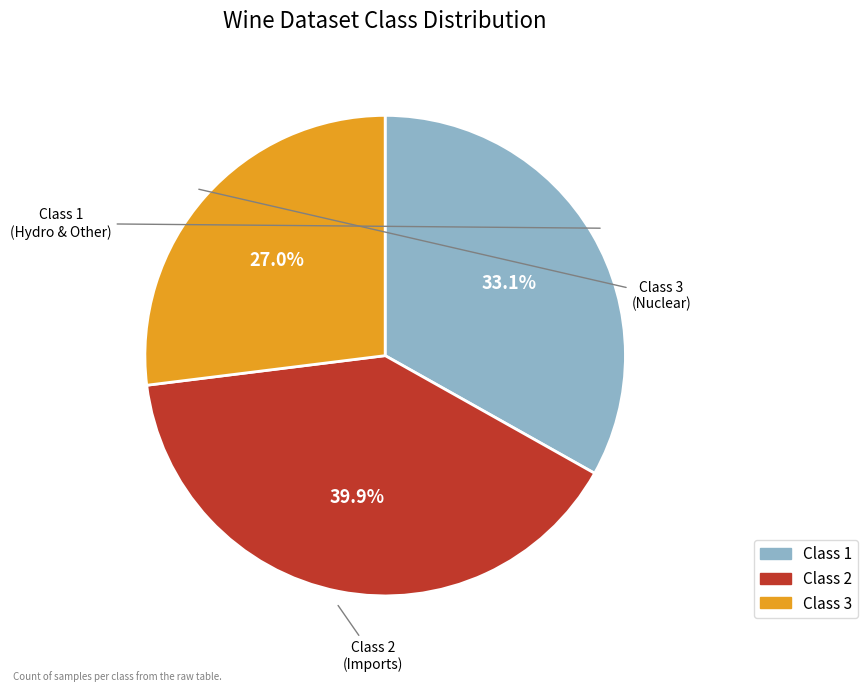

Rank the categories by value from lowest to highest.

Class 3, Class 1, Class 2